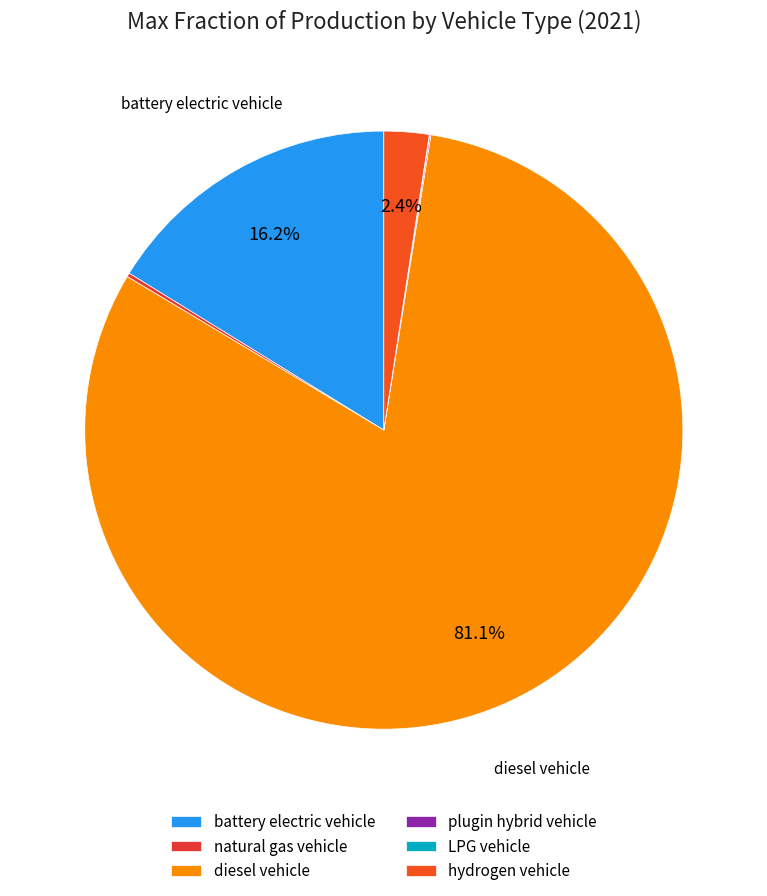

Between hydrogen vehicle and natural gas vehicle, which is larger?

hydrogen vehicle